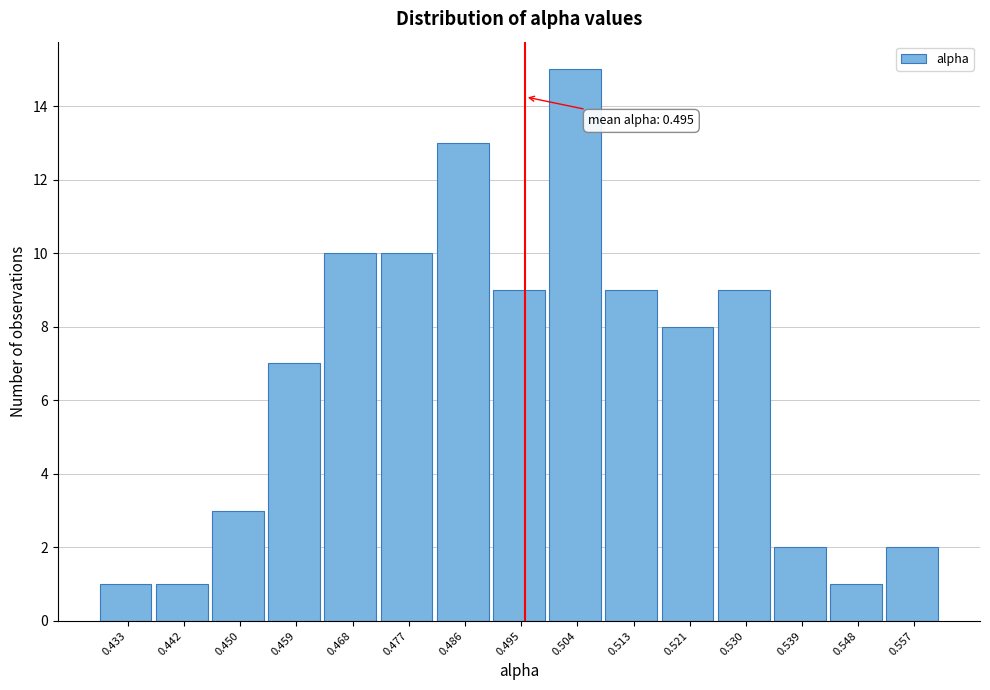

Over which range of the x-axis is the bar tallest?

0.499 to 0.508